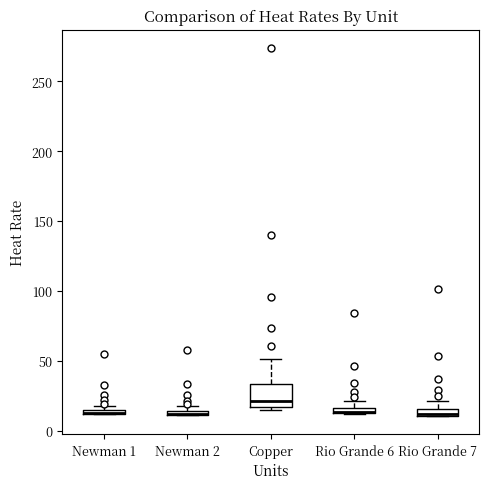

Where is the lower edge of the box for Newman 1 on the y-axis? The values are not printed on the chart, so give them approximately, as read against the axis.

10